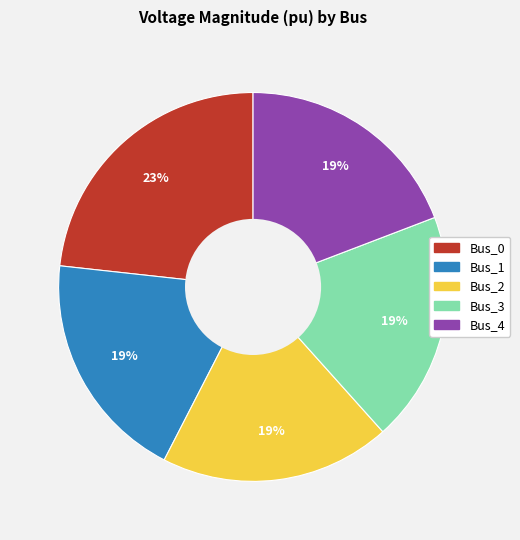

How many slices are in this pie chart?

5